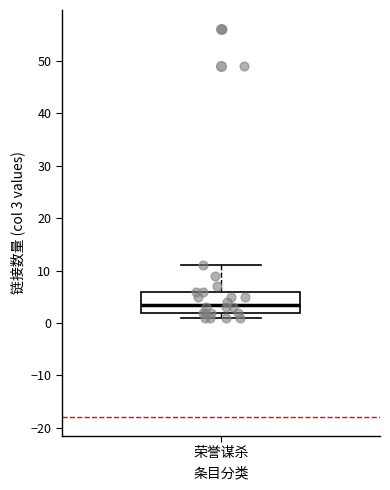

Transcribe this box plot: give where the median line is, the range the box spans, and where the two whiskers end, as read against the y-axis. The values are not printed on the chart, so give them approximately, as read against the axis.

median 4, box 2 to 6, whiskers 1 to 11